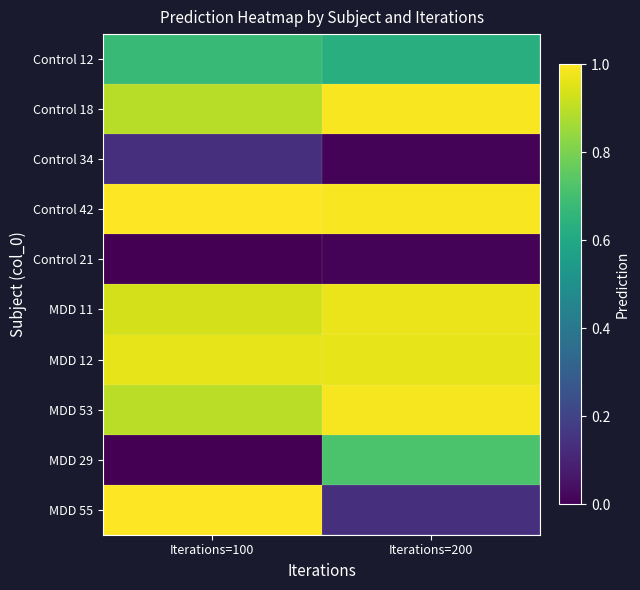

Which series has the largest total across all categories?

Control 42